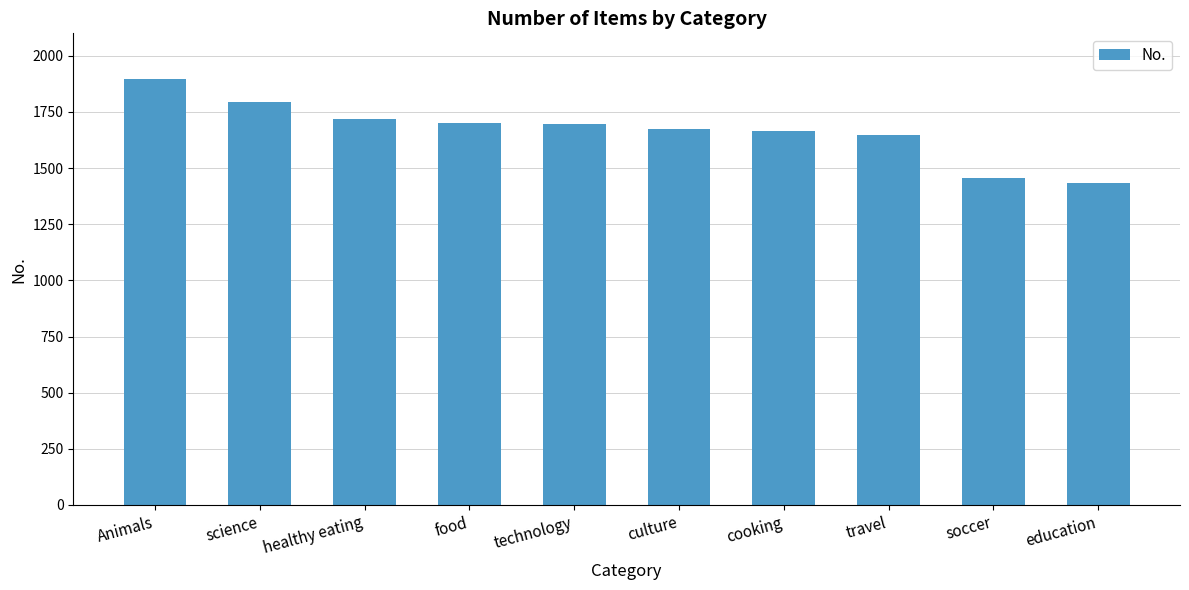

At which category does the chart reach its peak across all series?

Animals